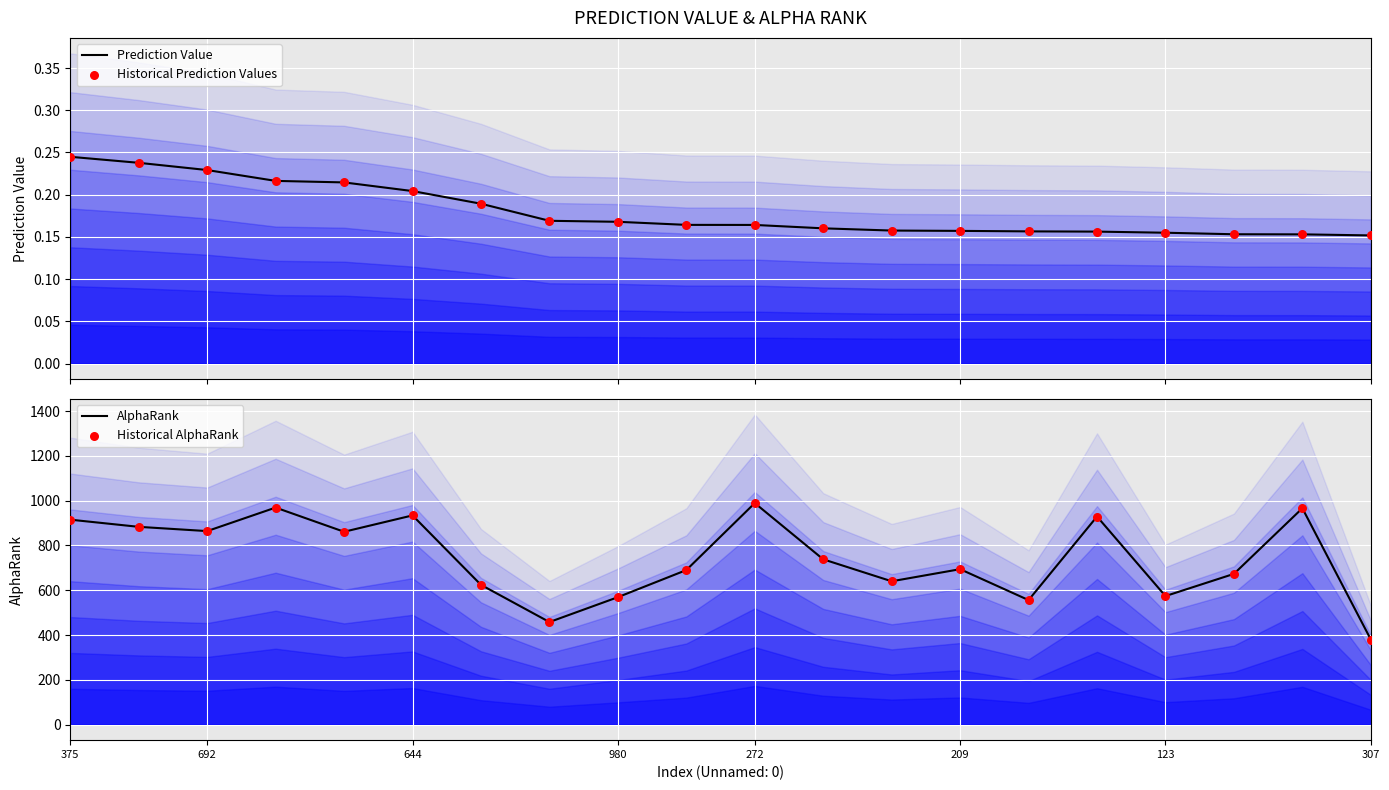

Which series has the largest total across all categories?

AlphaRank